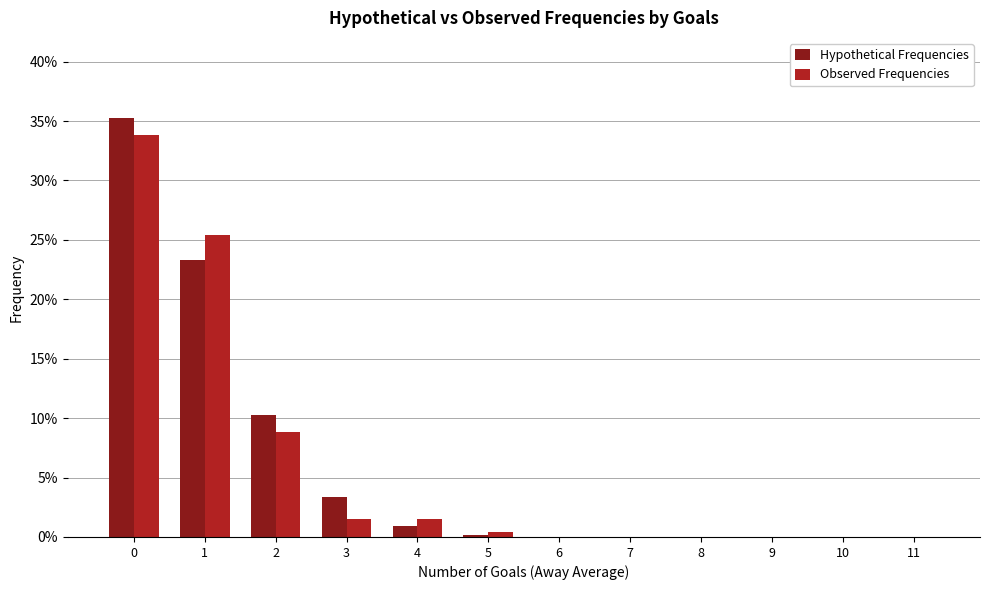

What are all the series names shown in the legend?

Hypothetical Frequencies, Observed Frequencies